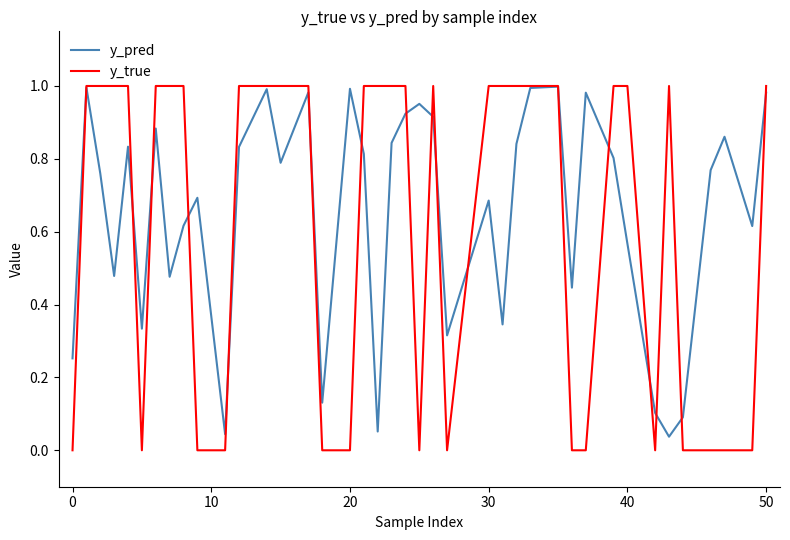

Which series has the largest total across all categories?

y_pred